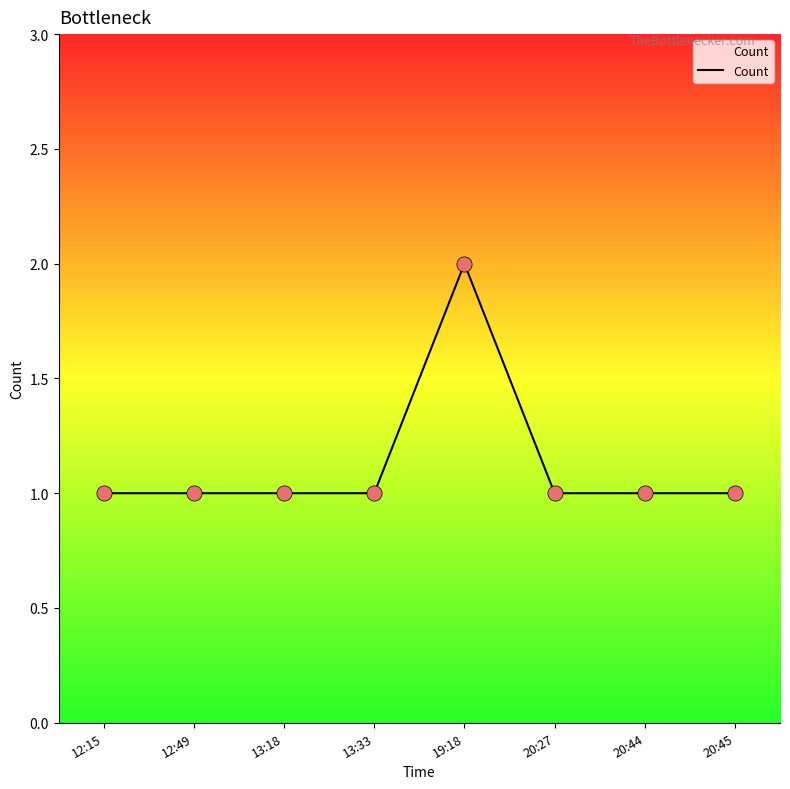

Approximately how many times larger is the value at 20:27 compared to 19:18?

0.5